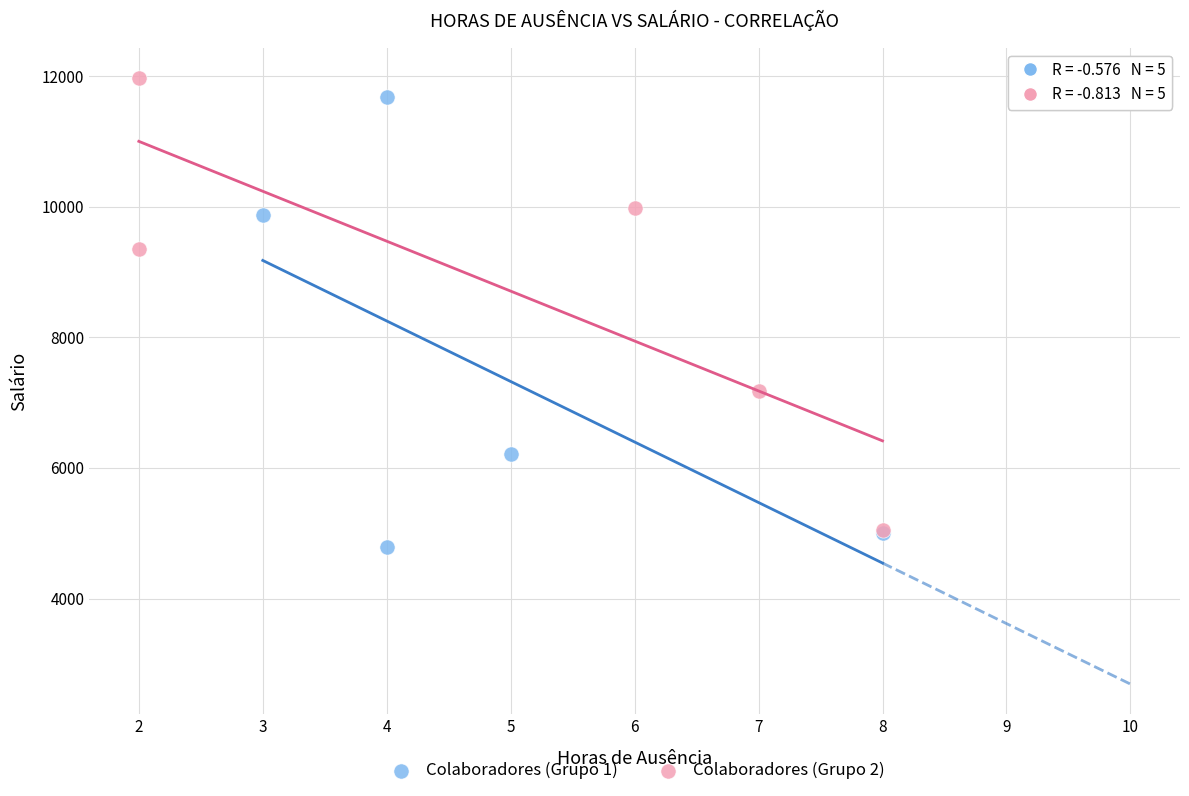

Which series contains the lowest Y value?

Colaboradores (Grupo 1)